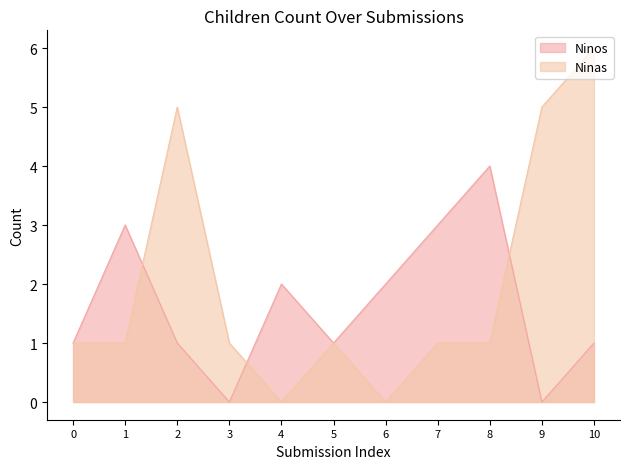

List the series in order of their peak value, highest first.

Ninas, Ninos